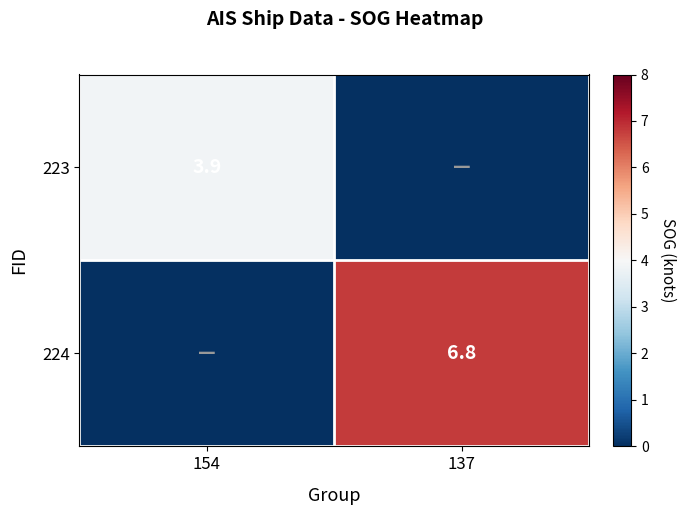

Is it true that 224 equals 6.8 at 137?

True